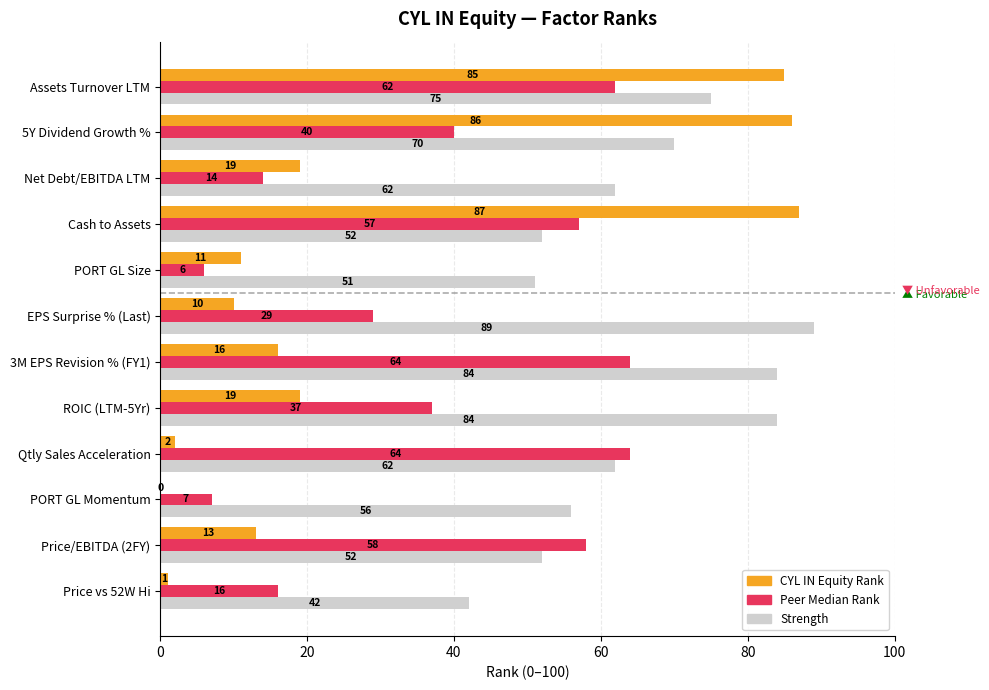

What are all the series names shown in the legend?

CYL IN Equity Rank, Peer Median Rank, Strength